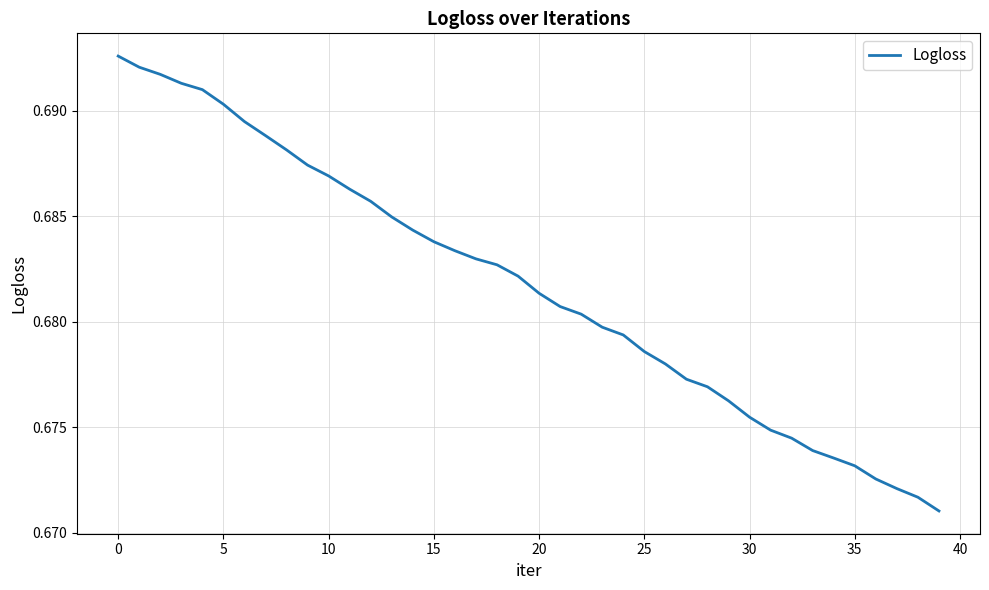

Is this an area chart (filled region under the line)?

No